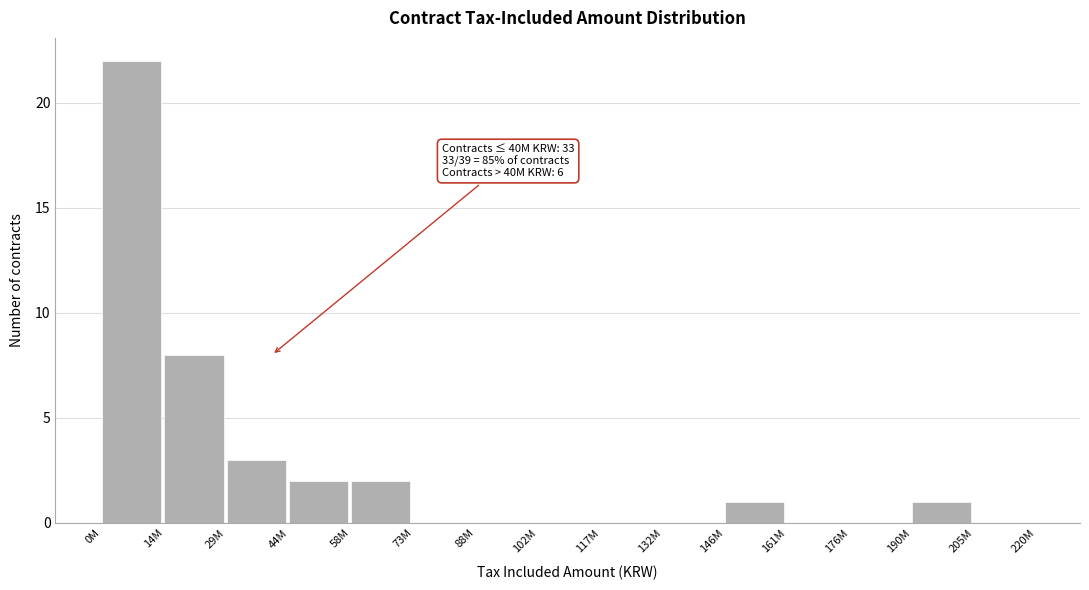

Reading left to right, transcribe all the data shown in this chart.

0M=22	14M=8	29M=3	44M=2	58M=2	73M=0	88M=0	102M=0	117M=0	132M=0	146M=1	161M=0	176M=0	190M=1	205M=0